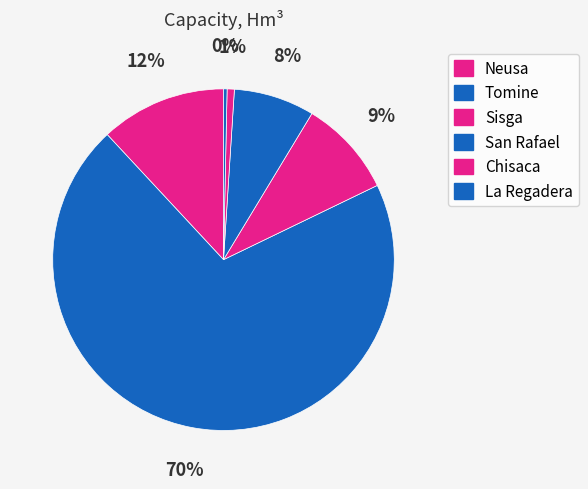

Do Chisaca and Neusa together represent more than half of the pie?

No